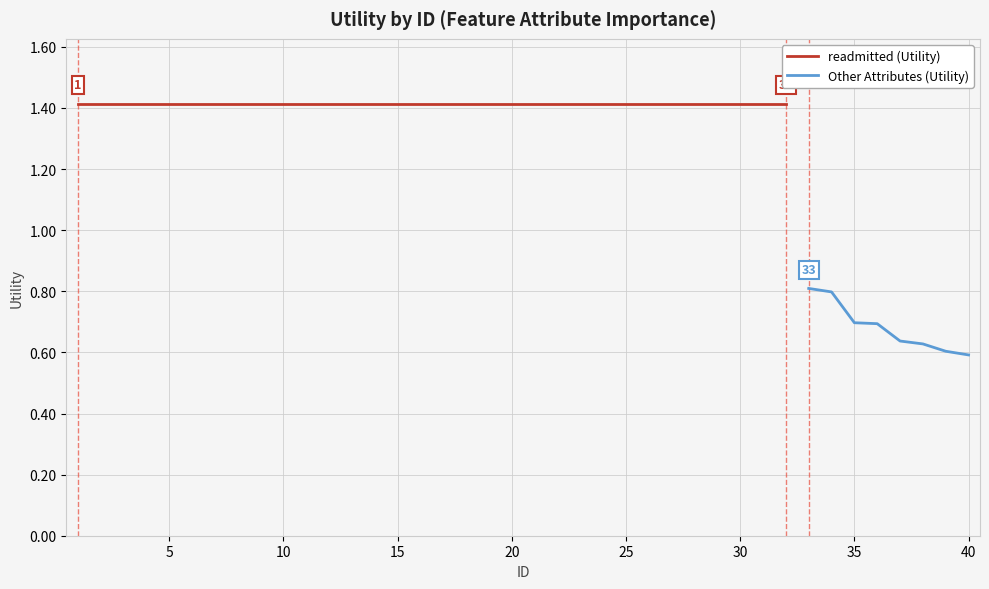

Reading left to right, extract all data points from this chart.

1=1.4	2=1.4	3=1.4	4=1.4	5=1.4	6=1.4	7=1.4	8=1.4	9=1.4	10=1.4	11=1.4	12=1.4	13=1.4	14=1.4	15=1.4	16=1.4	17=1.4	18=1.4	19=1.4	20=1.4	21=1.4	22=1.4	23=1.4	24=1.4	25=1.4	26=1.4	27=1.4	28=1.4	29=1.4	30=1.4	31=1.4	32=1.4	33=0.8	34=0.8	35=0.7	36=0.7	37=0.6	38=0.6	39=0.6	40=0.6